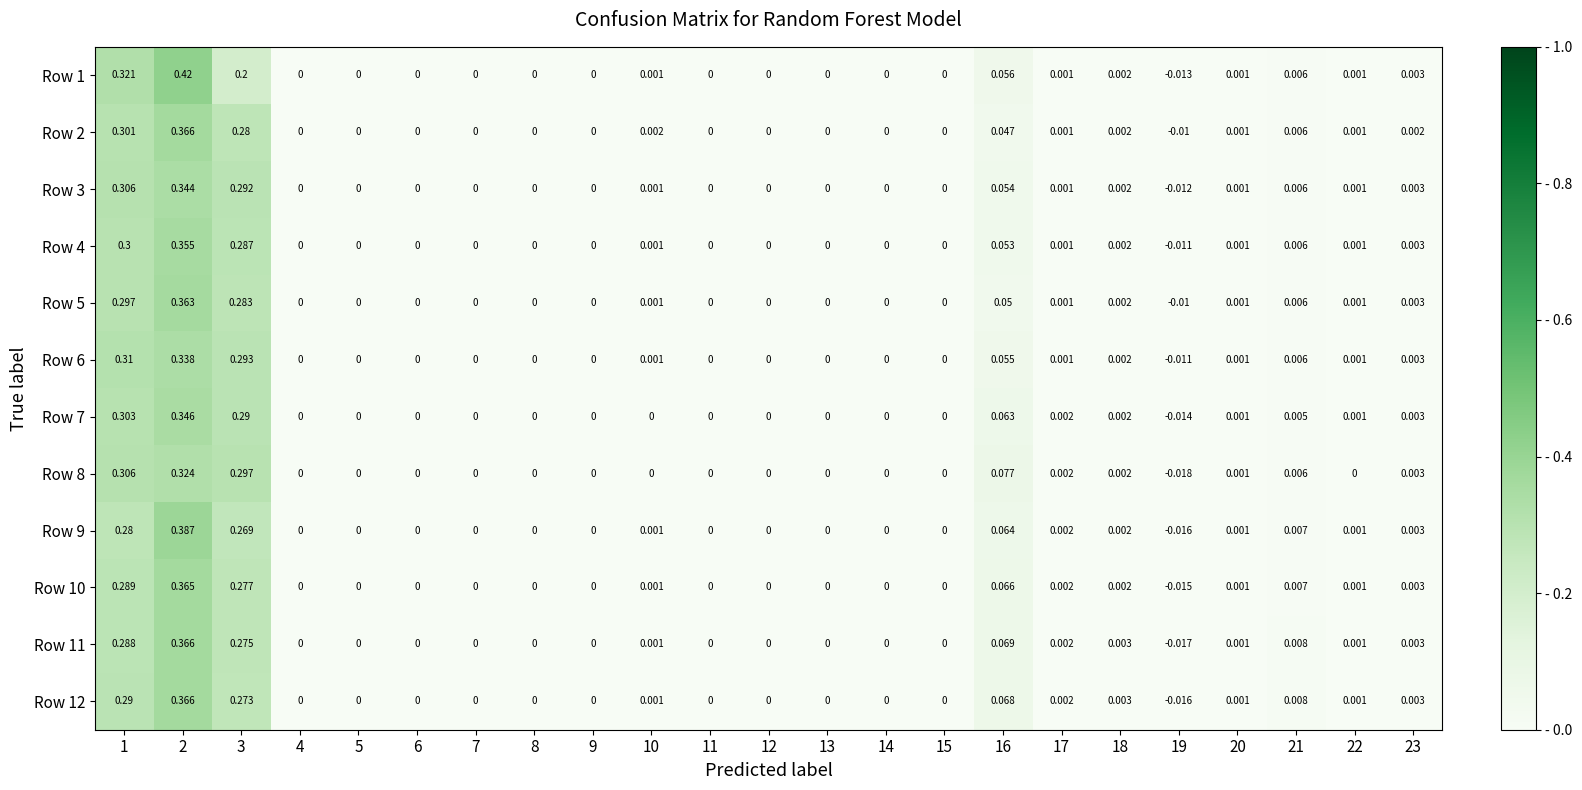

Is the value of Row 10 at 21 greater than the value of Row 6 at 23?

Yes